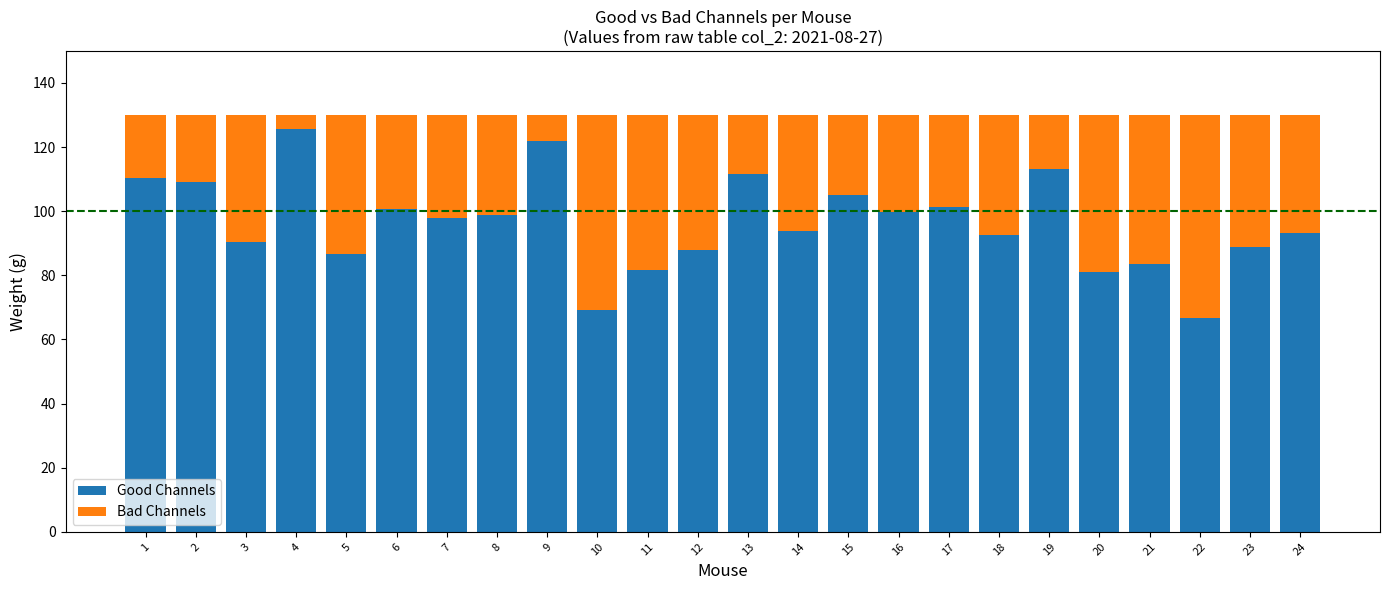

At which label does Good Channels reach its peak?

4